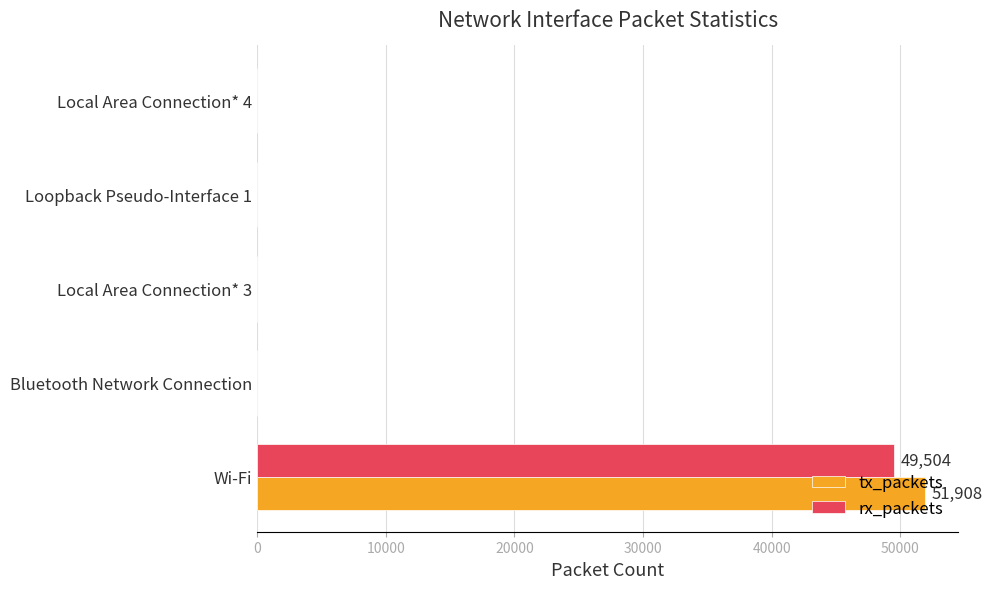

Which series has the widest spread of values?

tx_packets